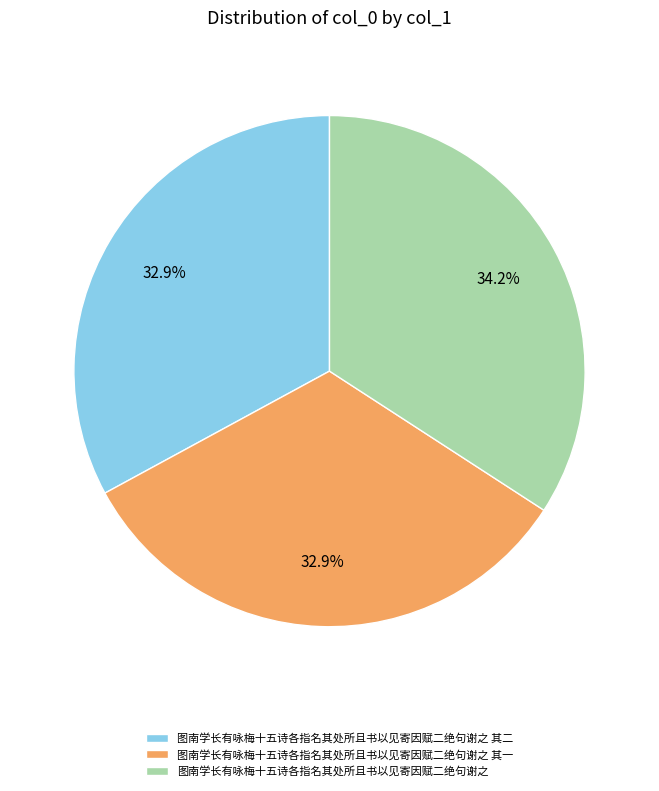

The 图南学长有咏梅十五诗各指名其处所且书以见寄因赋二绝句谢之 其一 slice represents 33% of the pie. True or false?

True